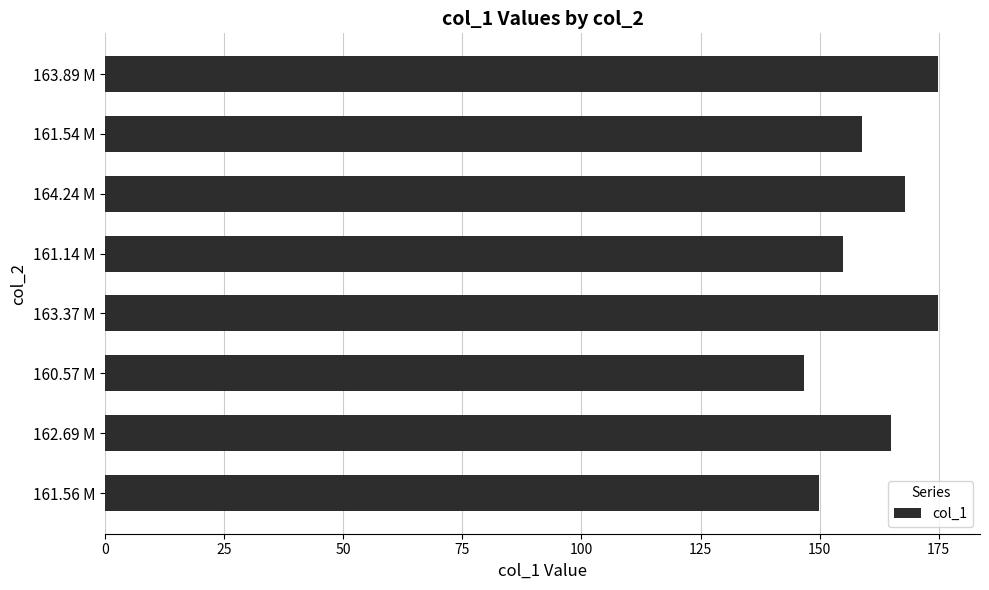

True or false: the data shows 174.9 at 163.89 M.

True